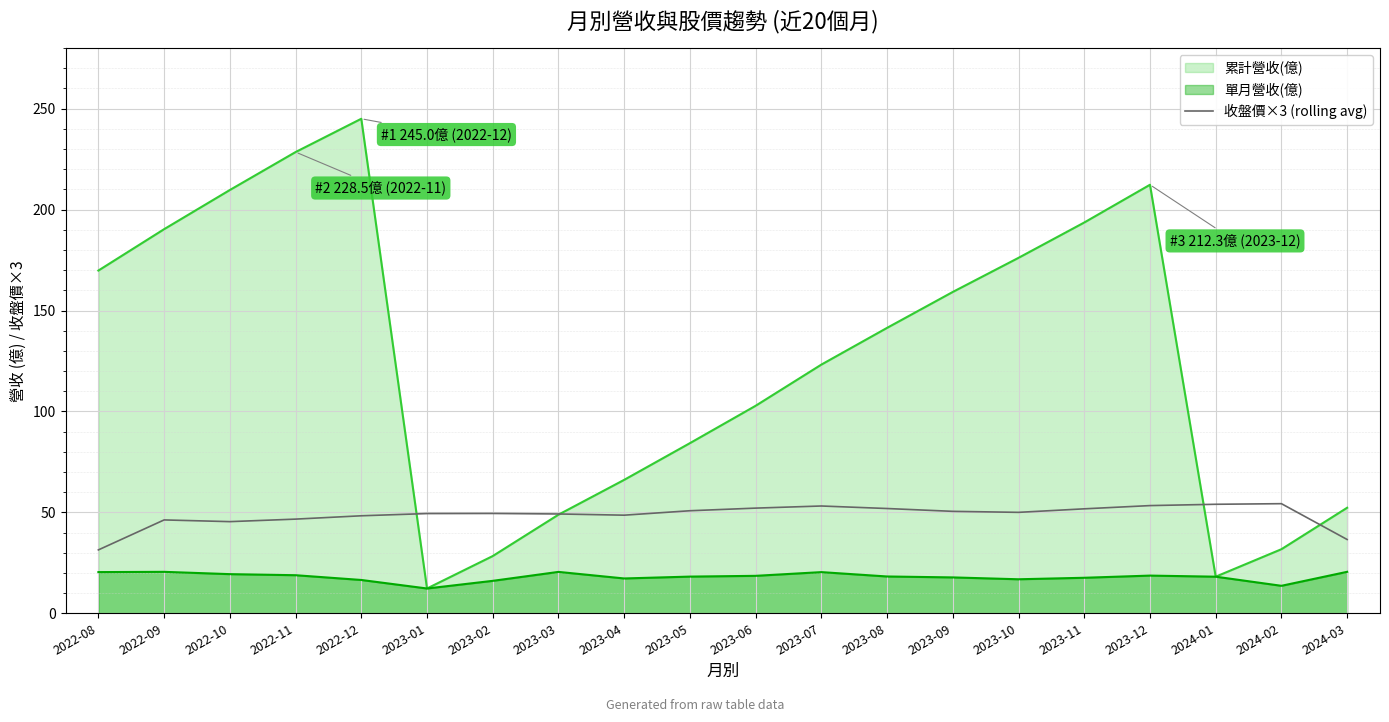

Reading right to left, what are all the values shown in this chart?

2024-03=36.5	2024-02=54.3	2024-01=54.0	2023-12=53.3	2023-11=51.8	2023-10=50.0	2023-09=50.5	2023-08=51.9	2023-07=53.1	2023-06=52.1	2023-05=50.8	2023-04=48.6	2023-03=49.2	2023-02=49.4	2023-01=49.4	2022-12=48.3	2022-11=46.6	2022-10=45.4	2022-09=46.2	2022-08=31.4